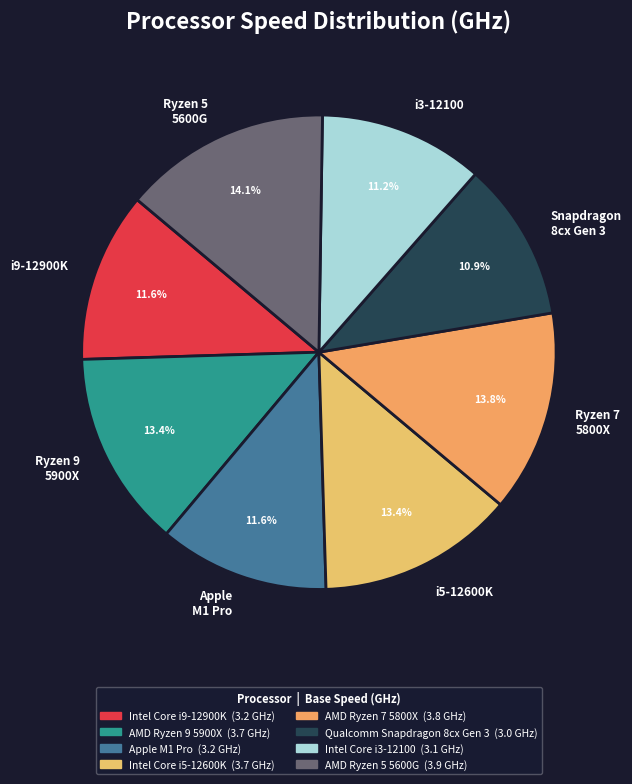

Between Ryzen 5 5600G and Ryzen 9 5900X, which is larger?

Ryzen 5 5600G